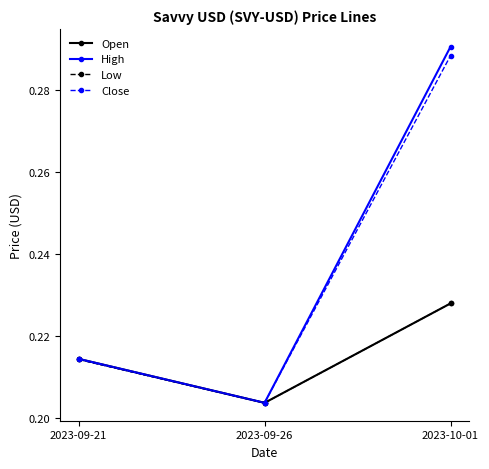

What are all the series names shown in the legend?

Open, High, Low, Close